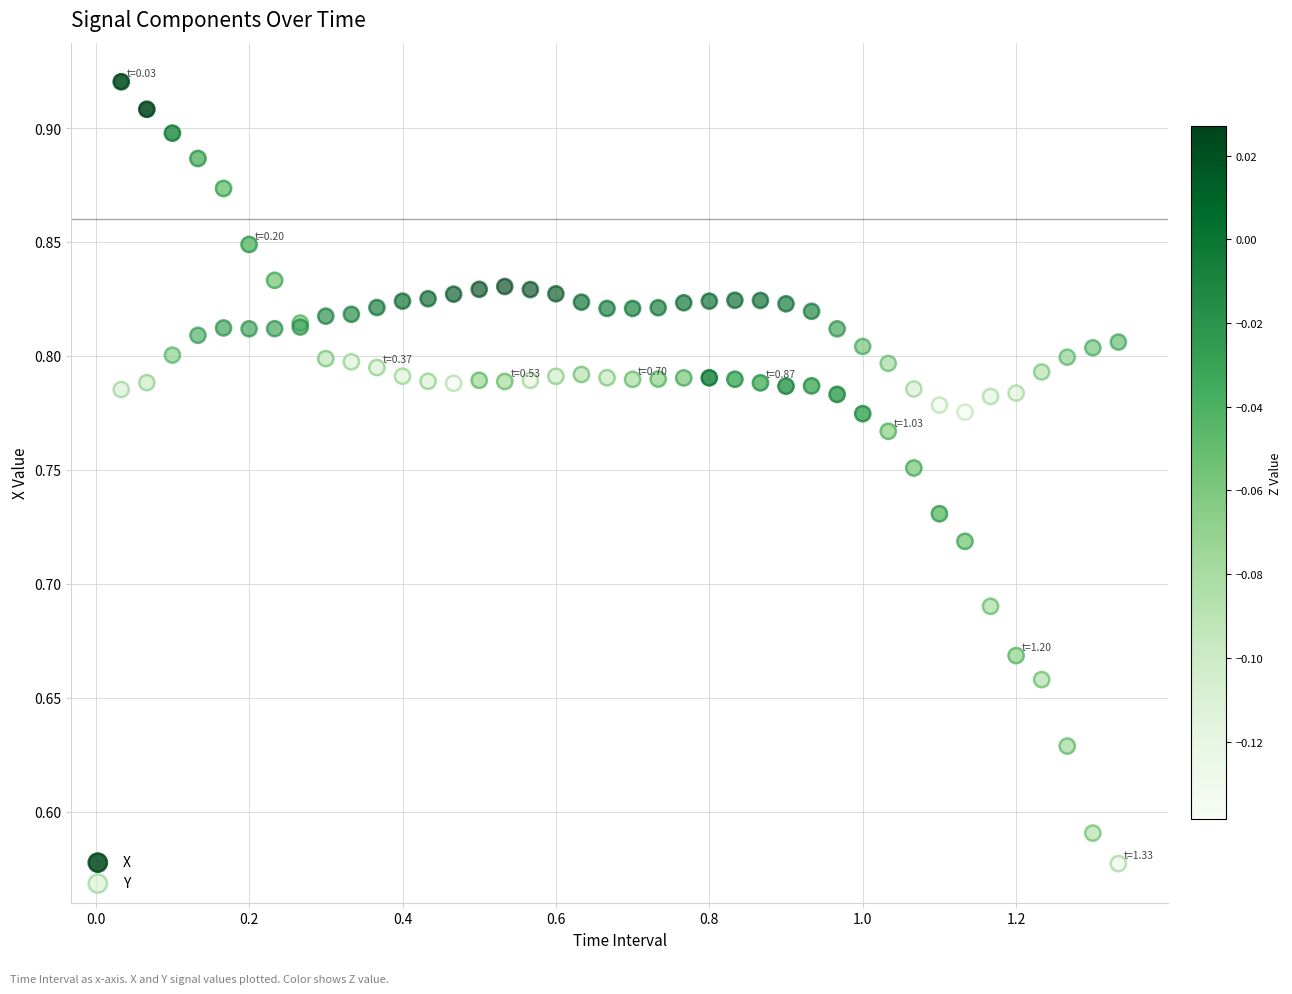

What is the X range (max minus min) for the scatter plot?

1.3